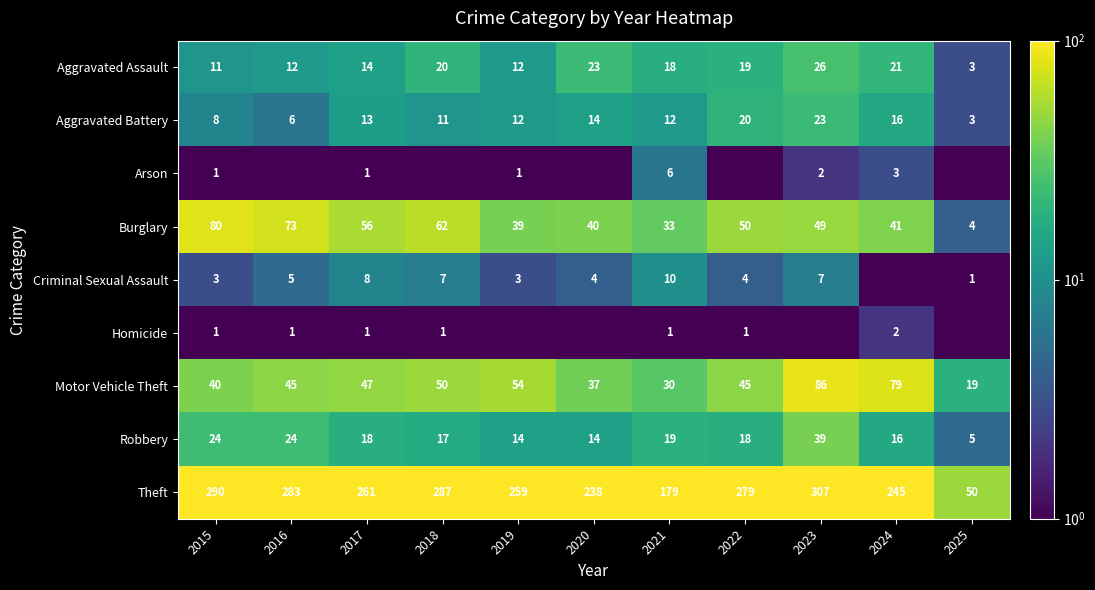

The value of Aggravated Assault at 2025 is 3.0. True or false?

True